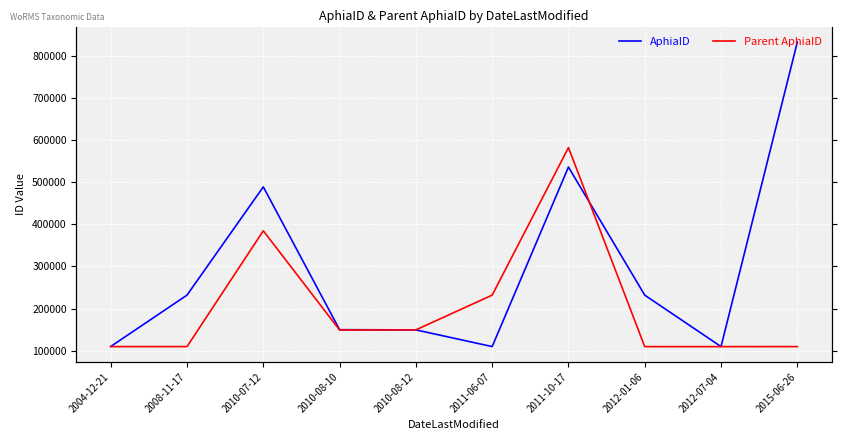

What is the spread (max minus min) of values at 2010-07-12?

104448